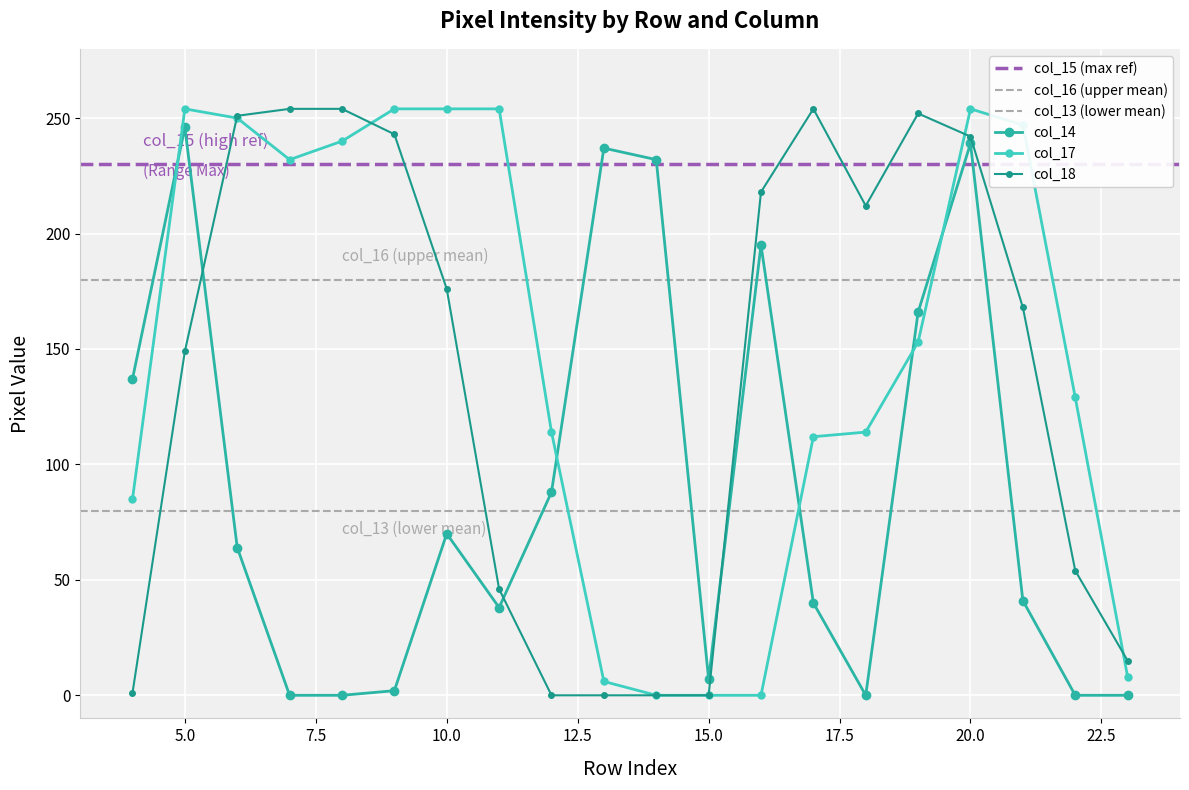

True or false: col_14 and col_17 cross at least once.

True